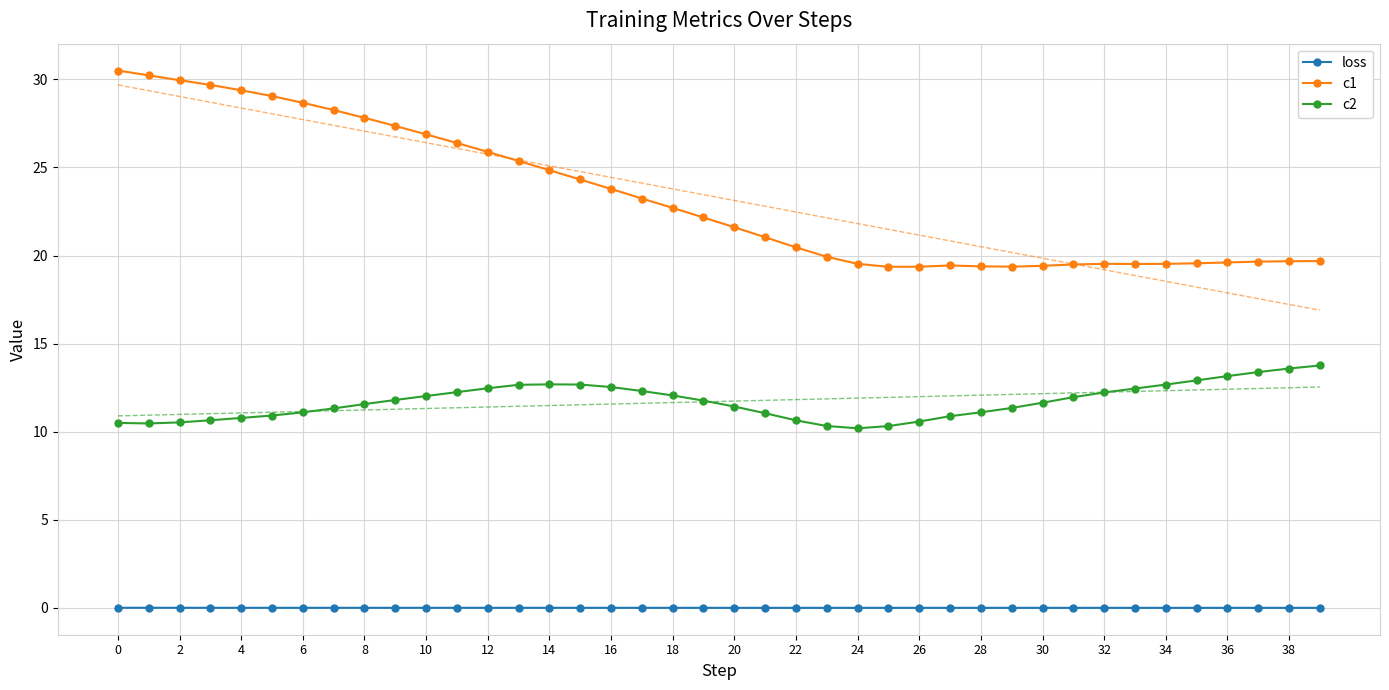

The c2 series shows 3.7 at 35. True or false?

False